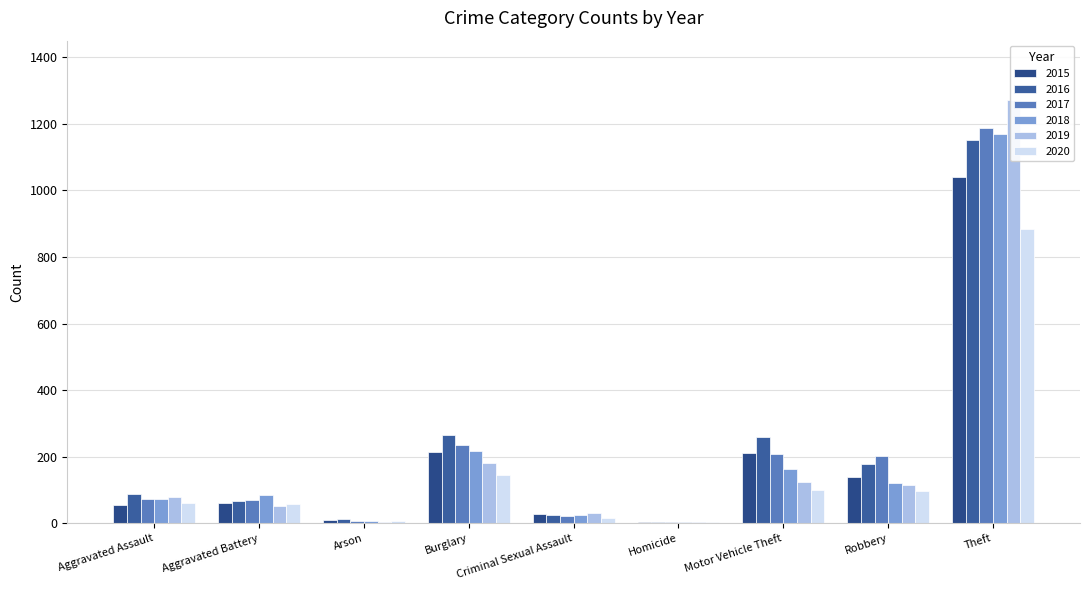

Does the chart contain any negative values?

No